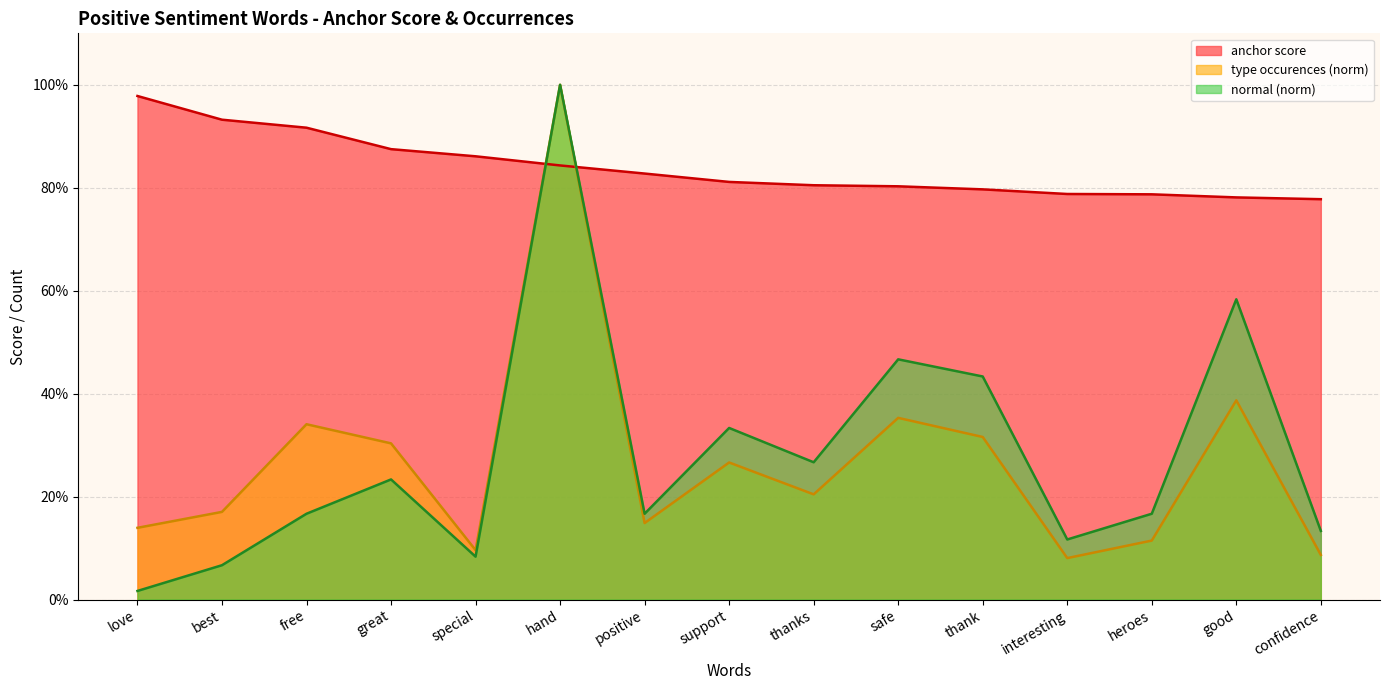

What is the approximate value of type occurences at safe?

0.4